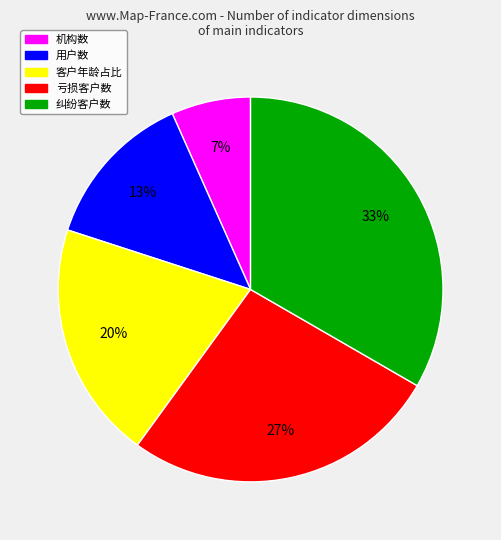

Does any single category account for the majority?

No